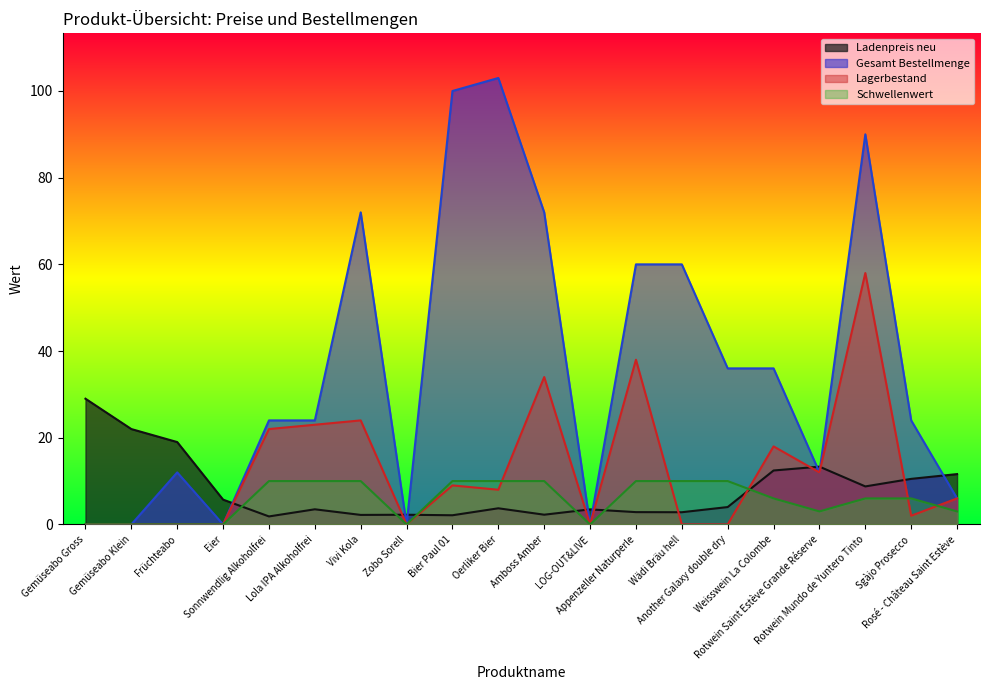

True or false: Ladenpreis neu has a value of 1.6 at Appenzeller Naturperle.

False